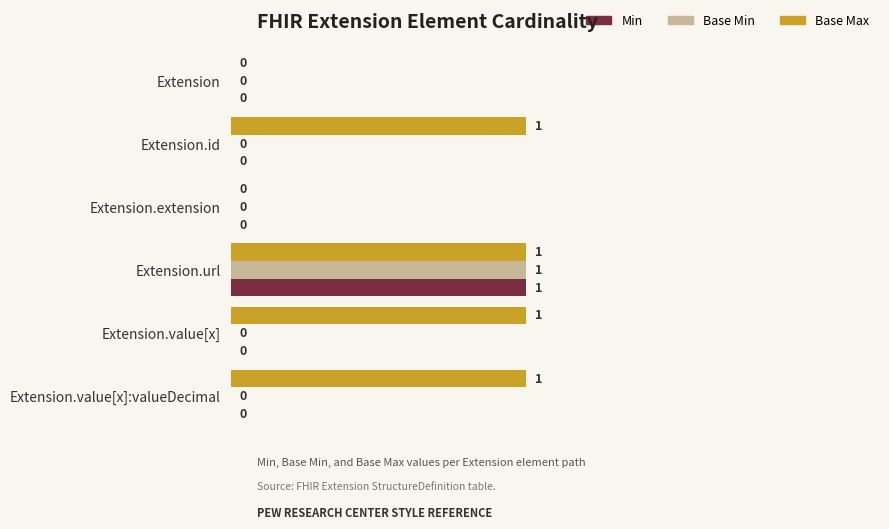

Is it true that Min equals 0 at Extension.extension?

True